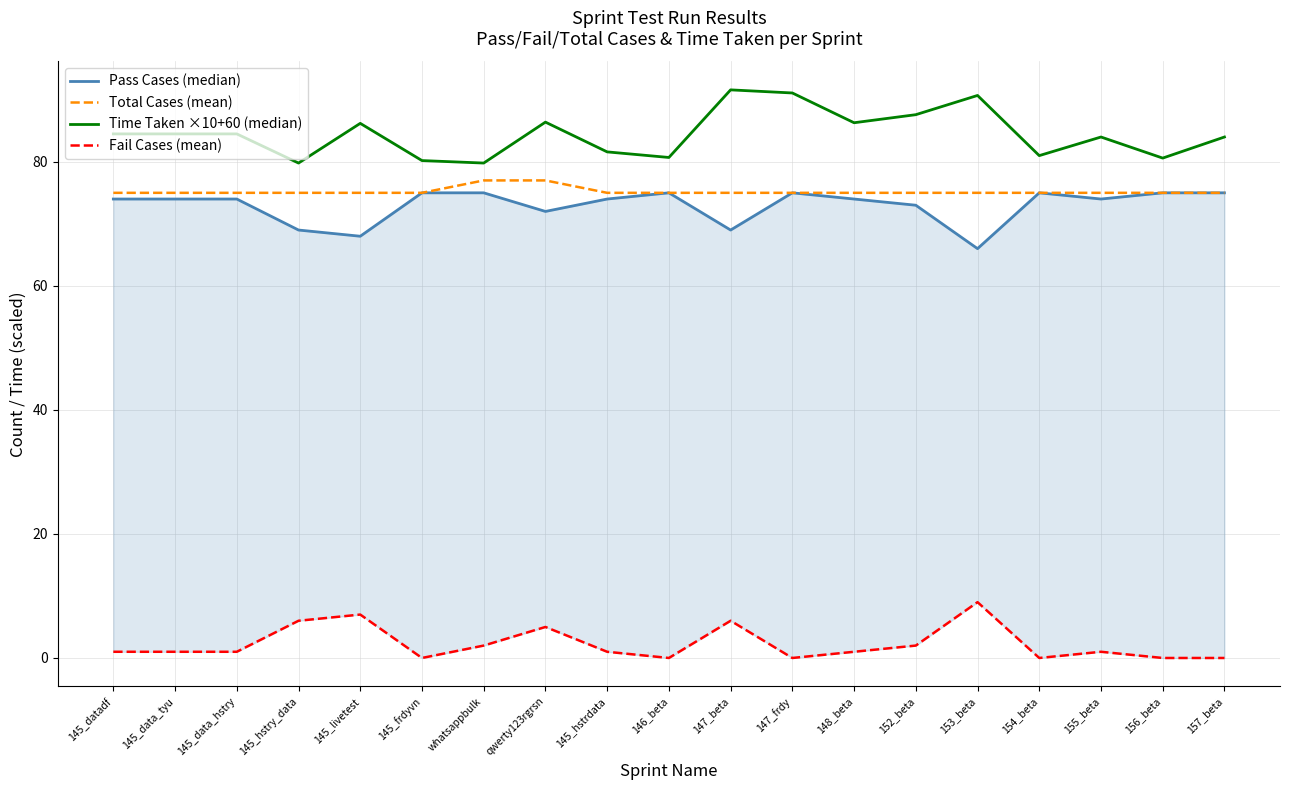

What is the label of the 10th point from the left?

146_beta